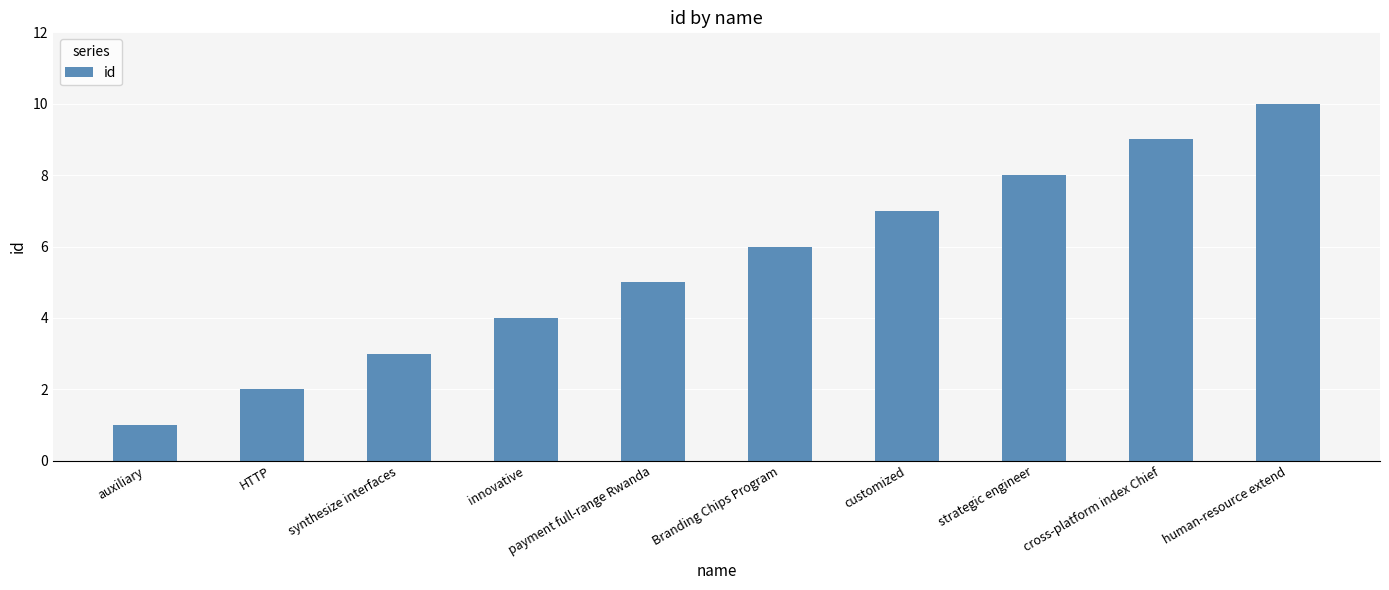

True or false: the data shows 10 at human-resource extend.

True